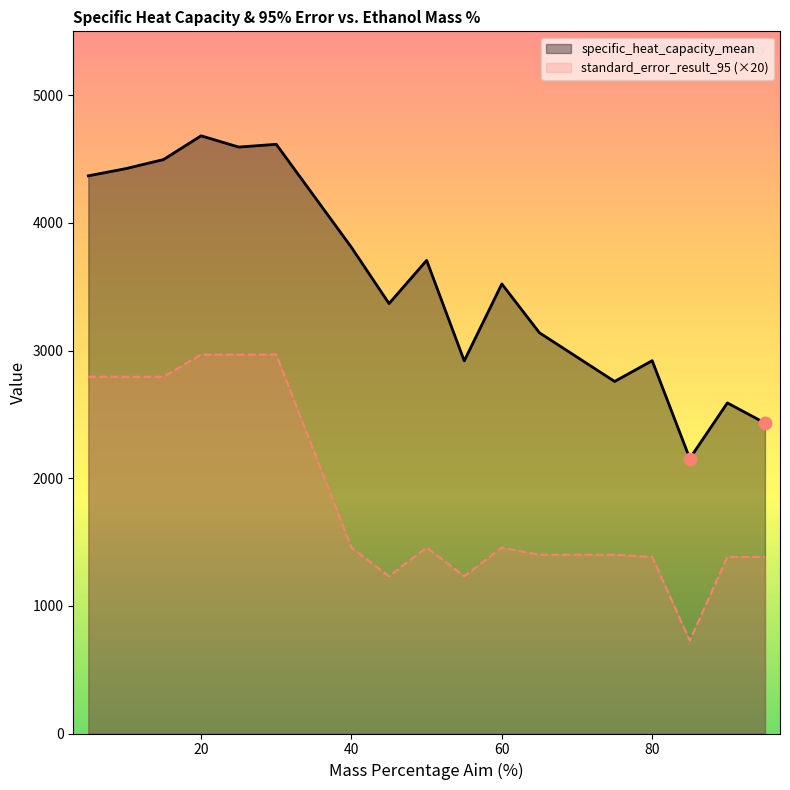

Which series contains the highest Y value?

specific_heat_capacity_mean